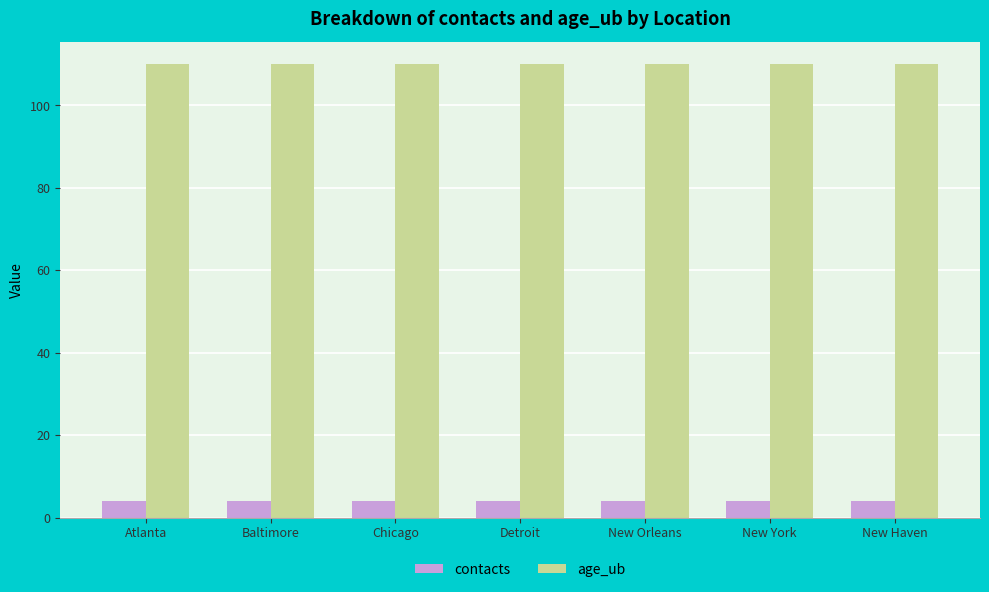

What are all the series names shown in the legend?

contacts, age_ub